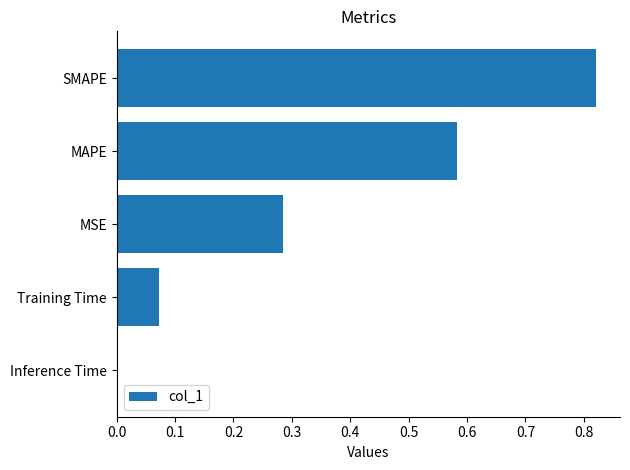

The value at Training Time is 0.0. True or false?

False